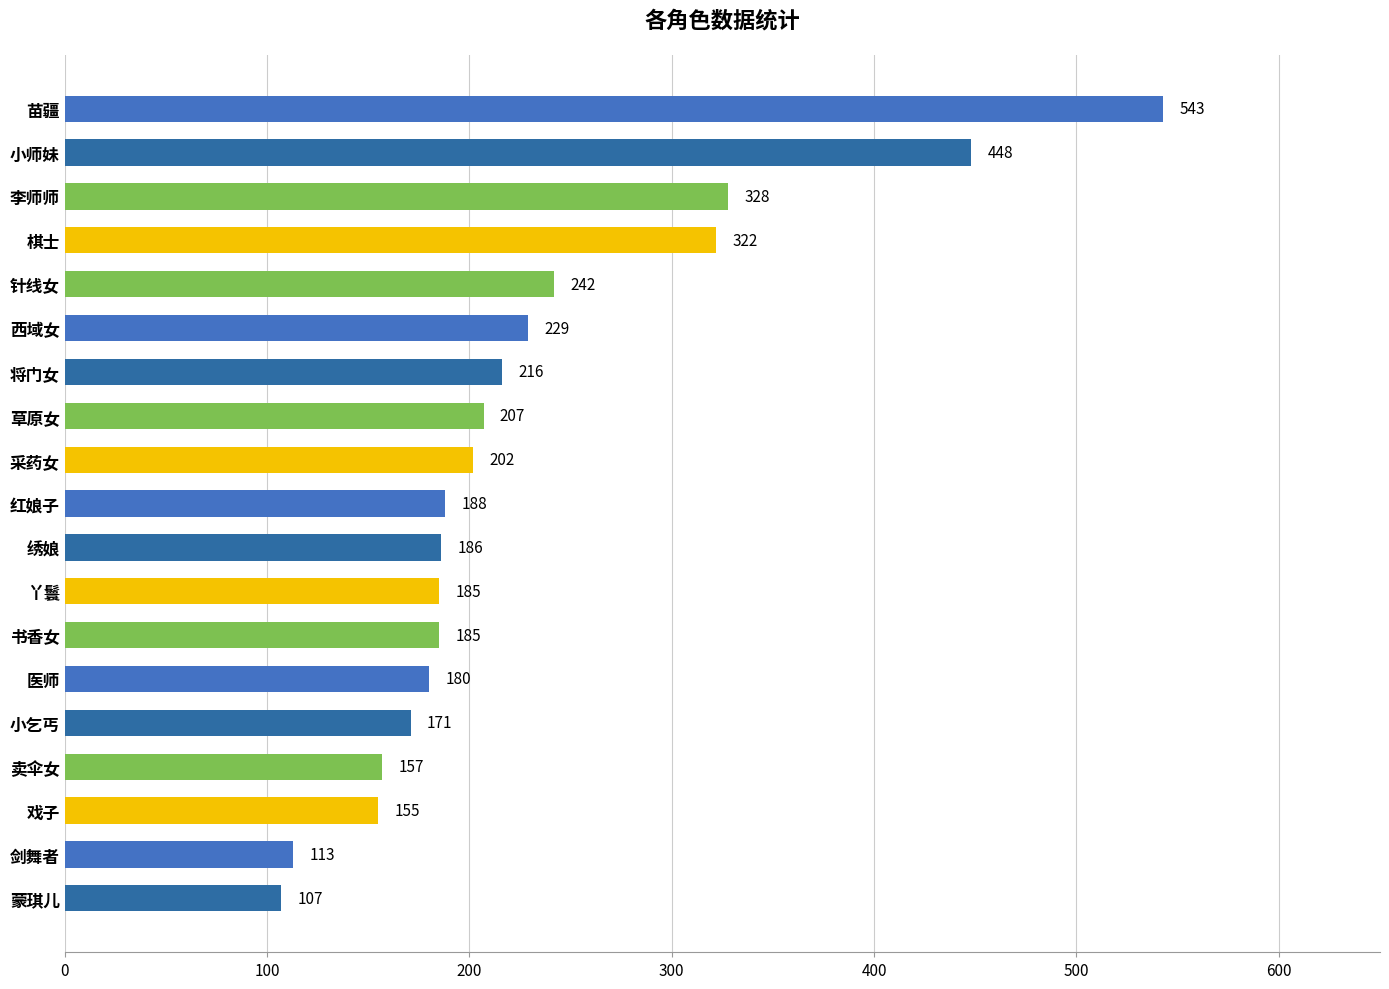

Approximately how many times larger is the value at 苗疆 compared to 棋士?

1.7